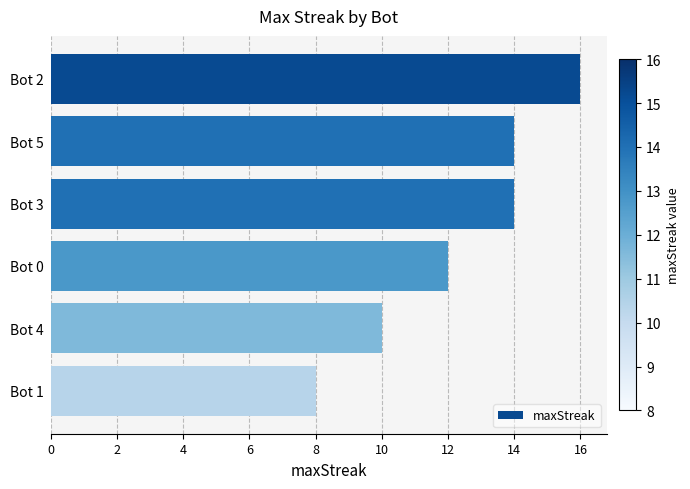

Which has a higher value, Bot 4 or Bot 1?

Bot 4